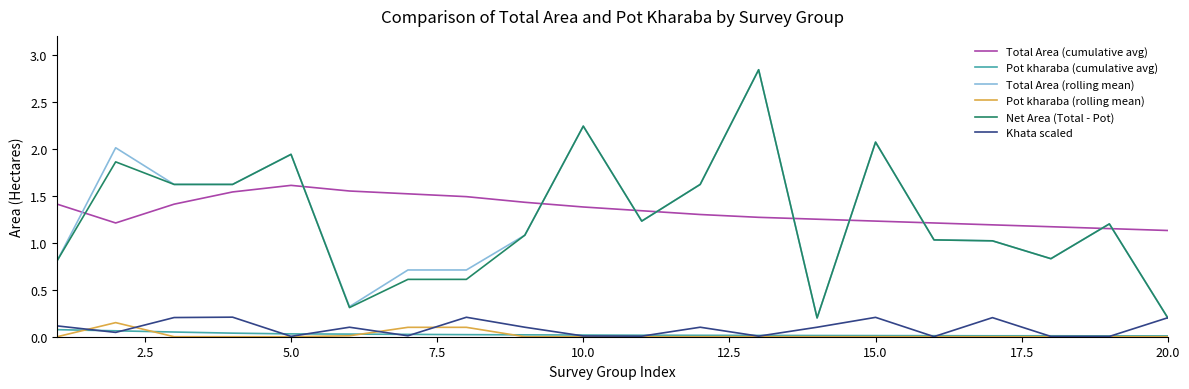

True or false: Khata scaled and Total Area (cumulative avg) intersect in this chart.

False